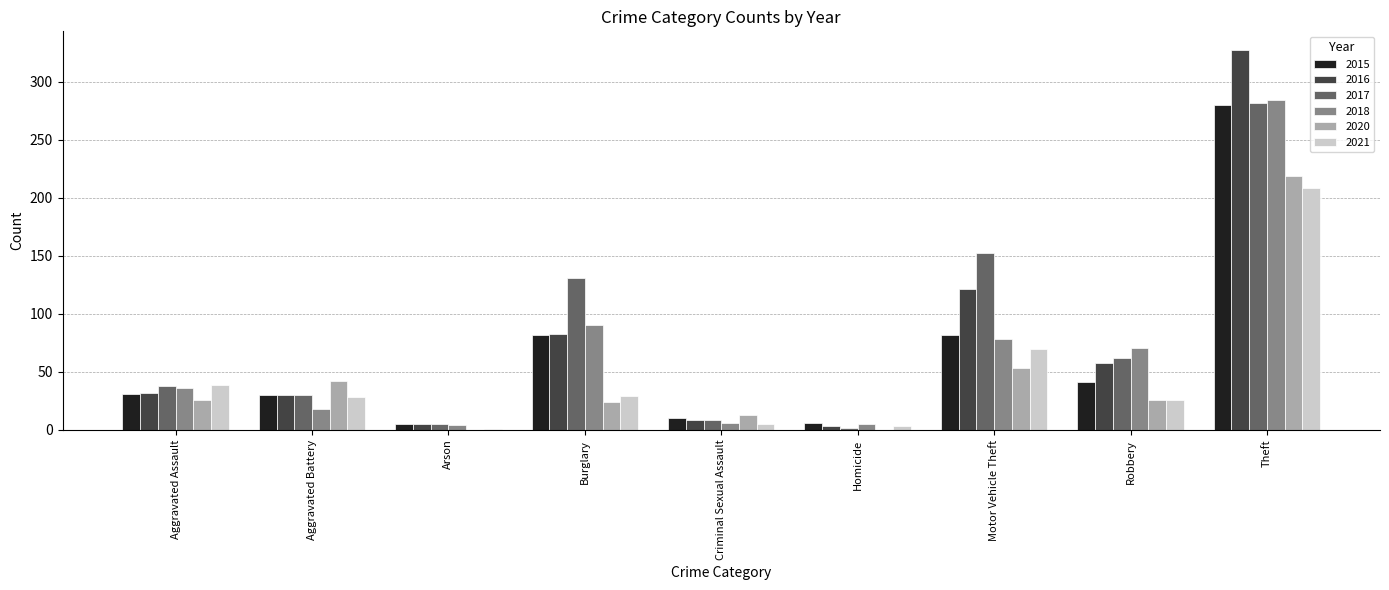

Which series changed the most between Robbery and Theft?

2016